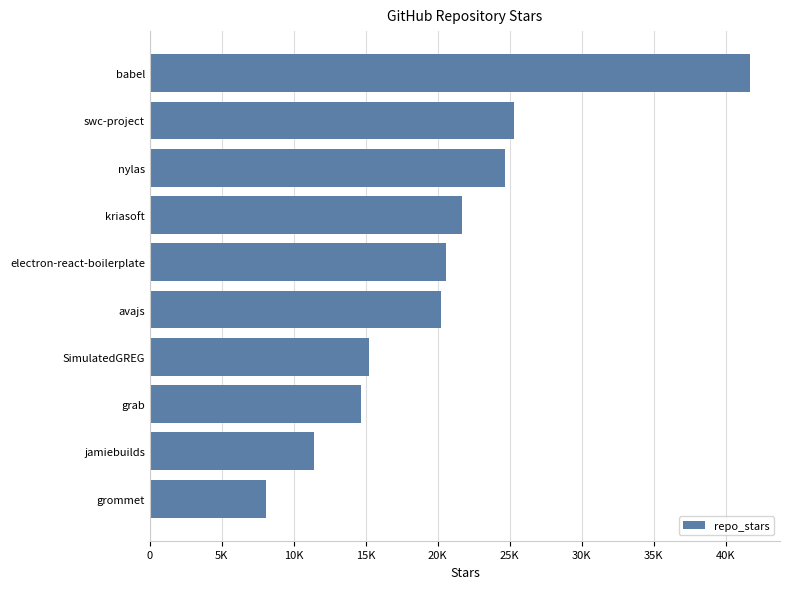

Rank the categories by value from lowest to highest.

grommet, jamiebuilds, grab, SimulatedGREG, avajs, electron-react-boilerplate, kriasoft, nylas, swc-project, babel